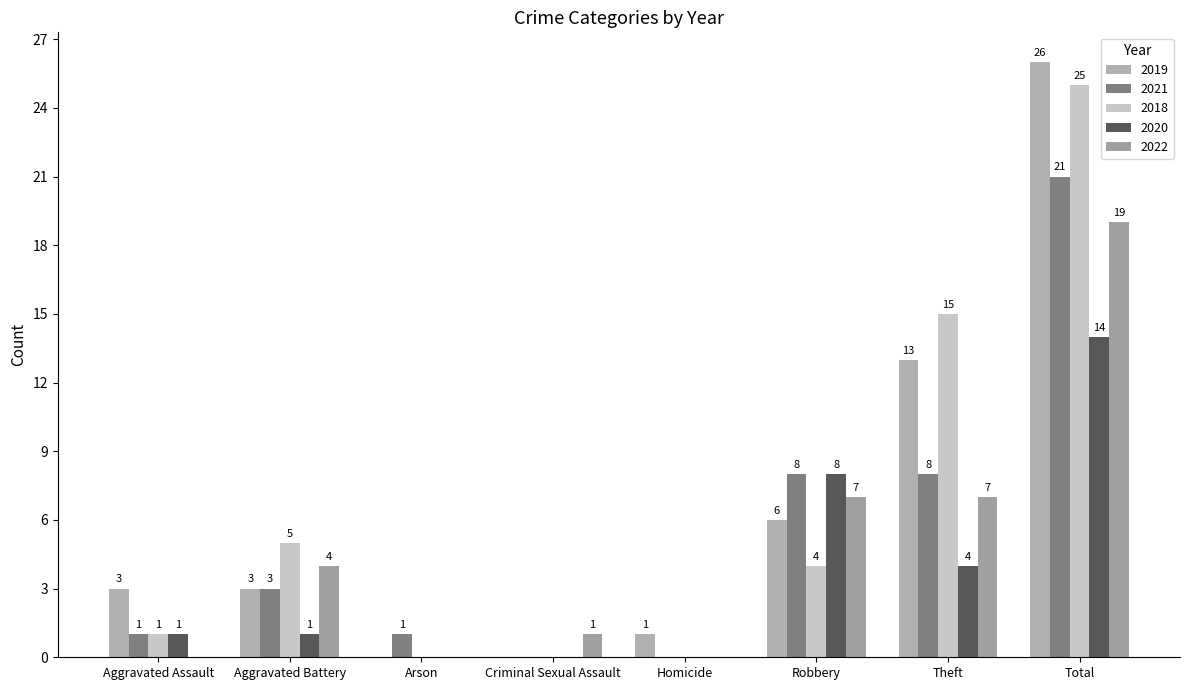

How many values in 2018 are above zero?

5